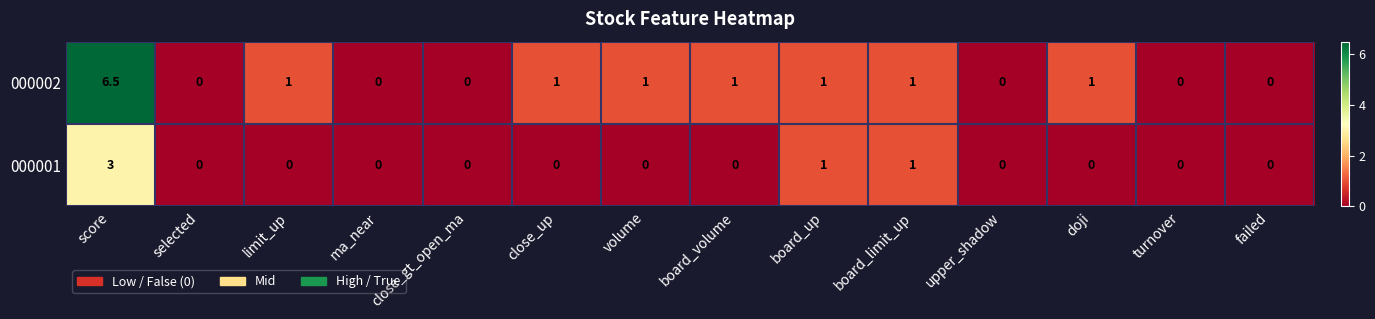

Rank the series by their maximum value, from highest to lowest.

000002, 000001